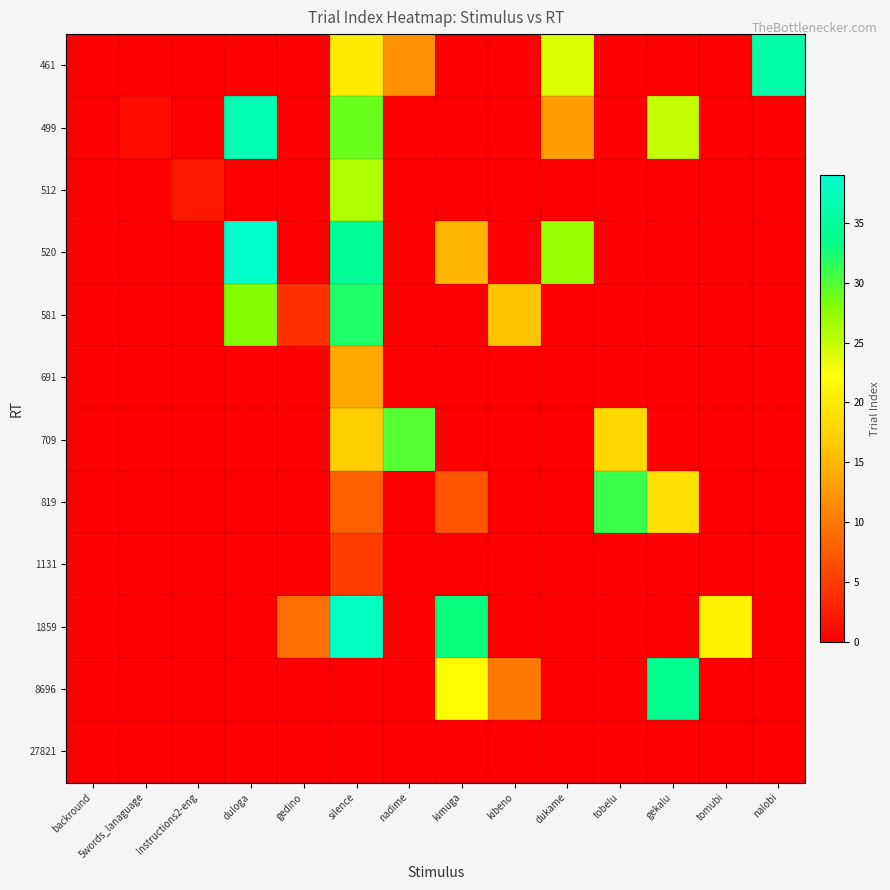

Which category has the lowest value across all series?

backround